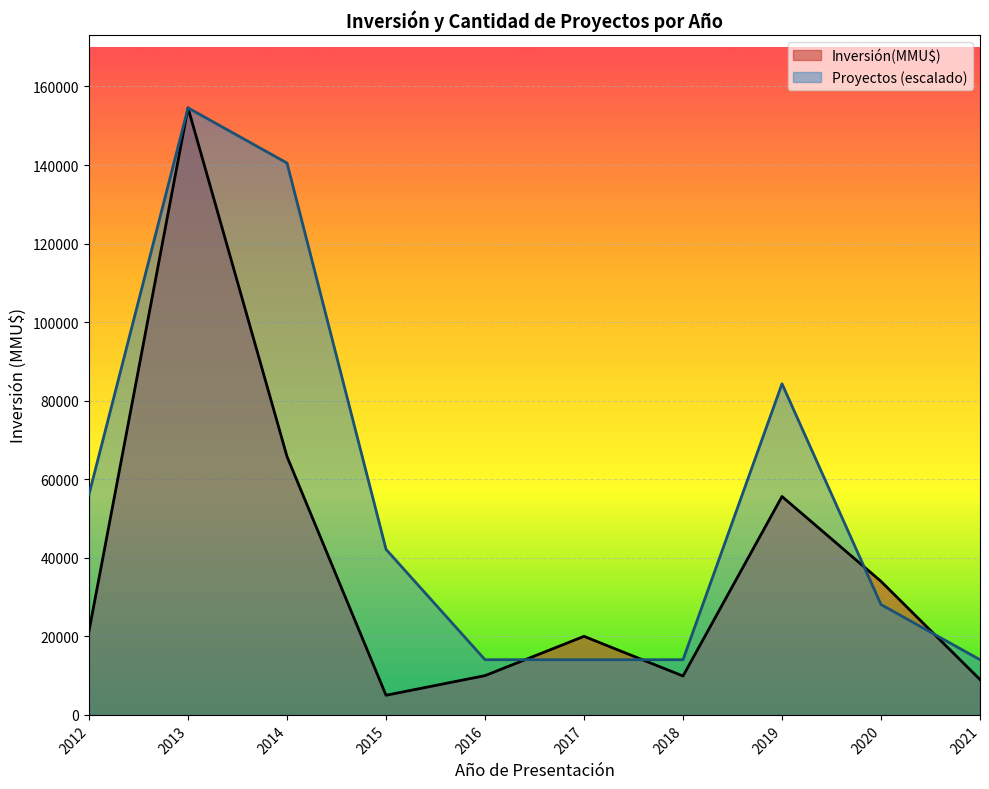

The value of Proyectos (escalado) at 2012 is 75629. True or false?

False